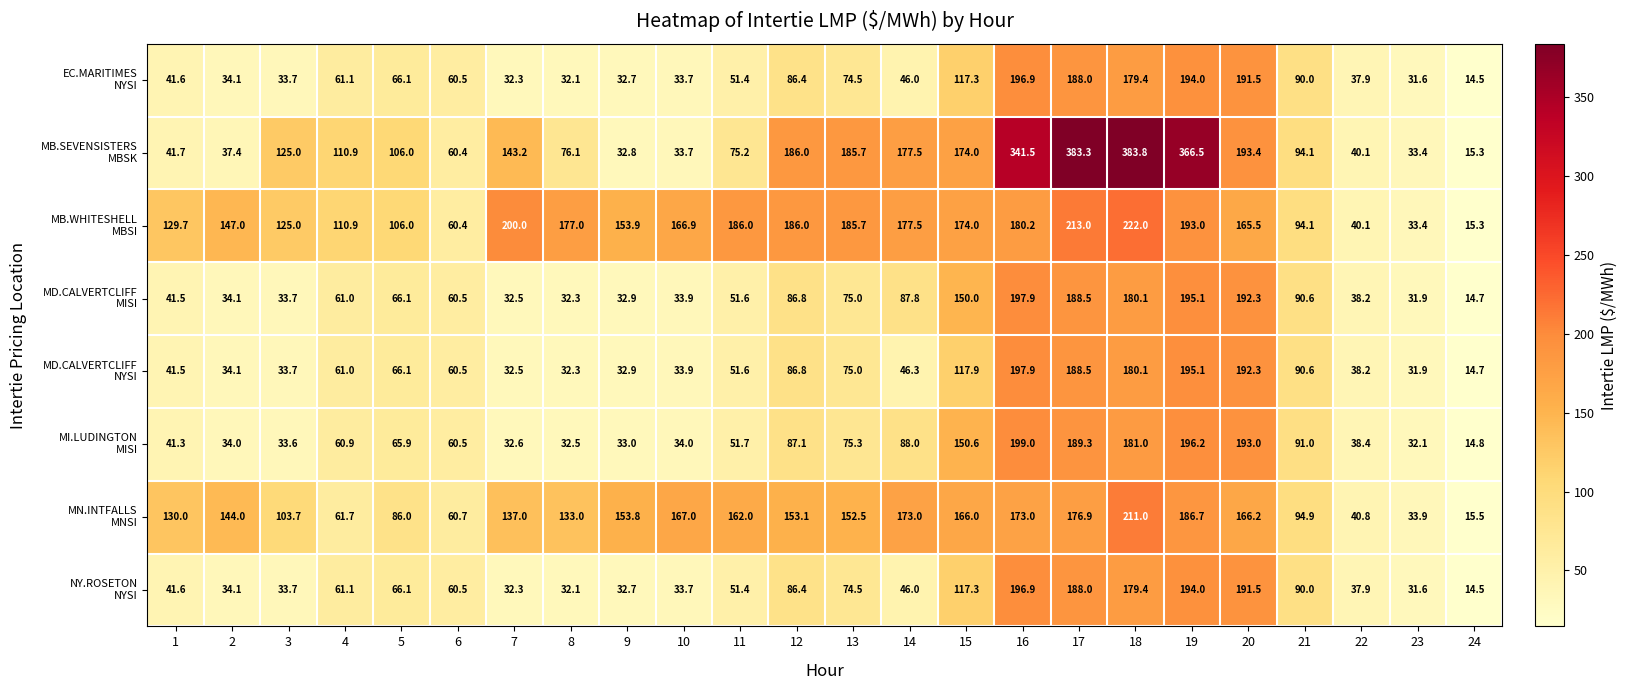

At which category is the sum across all series the highest?

19